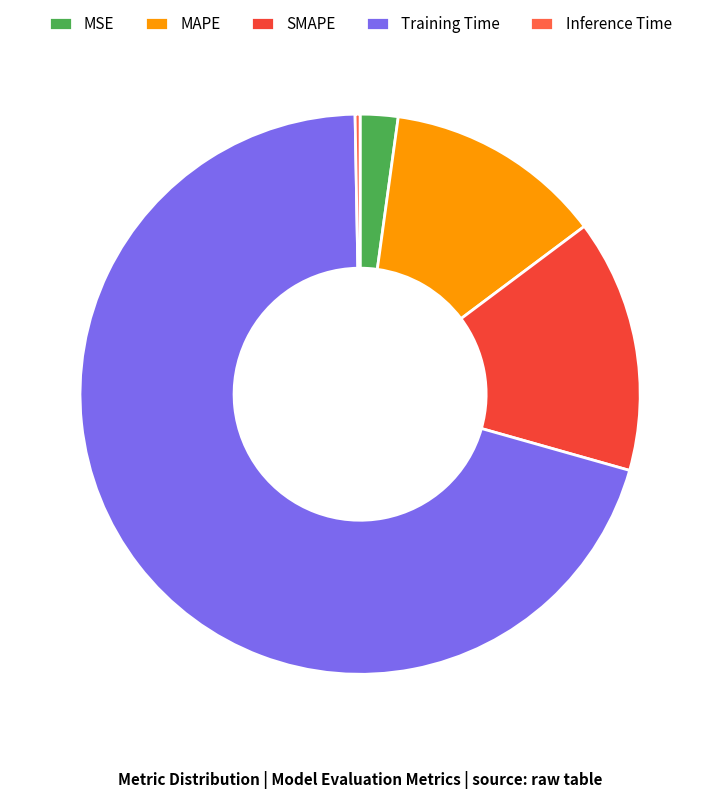

How many slices are in this pie chart?

5